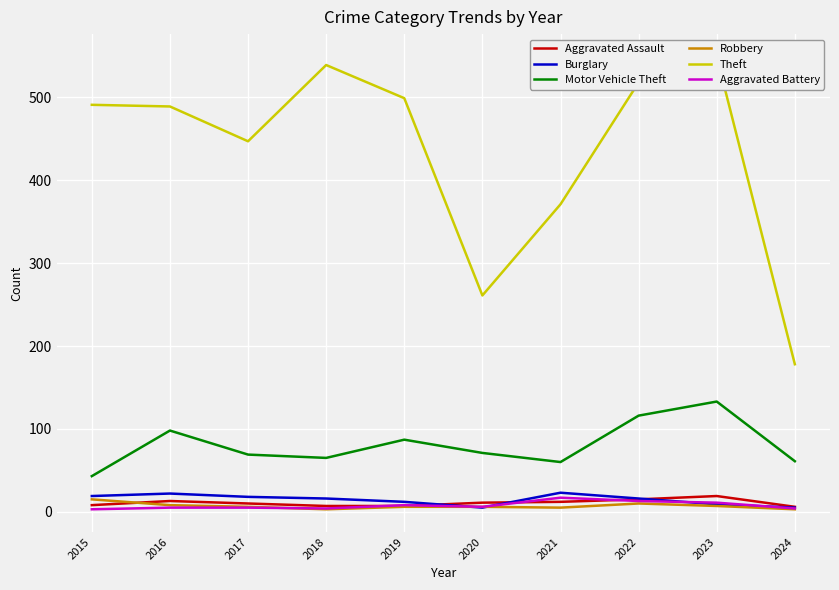

Which series has the widest spread of values?

Theft